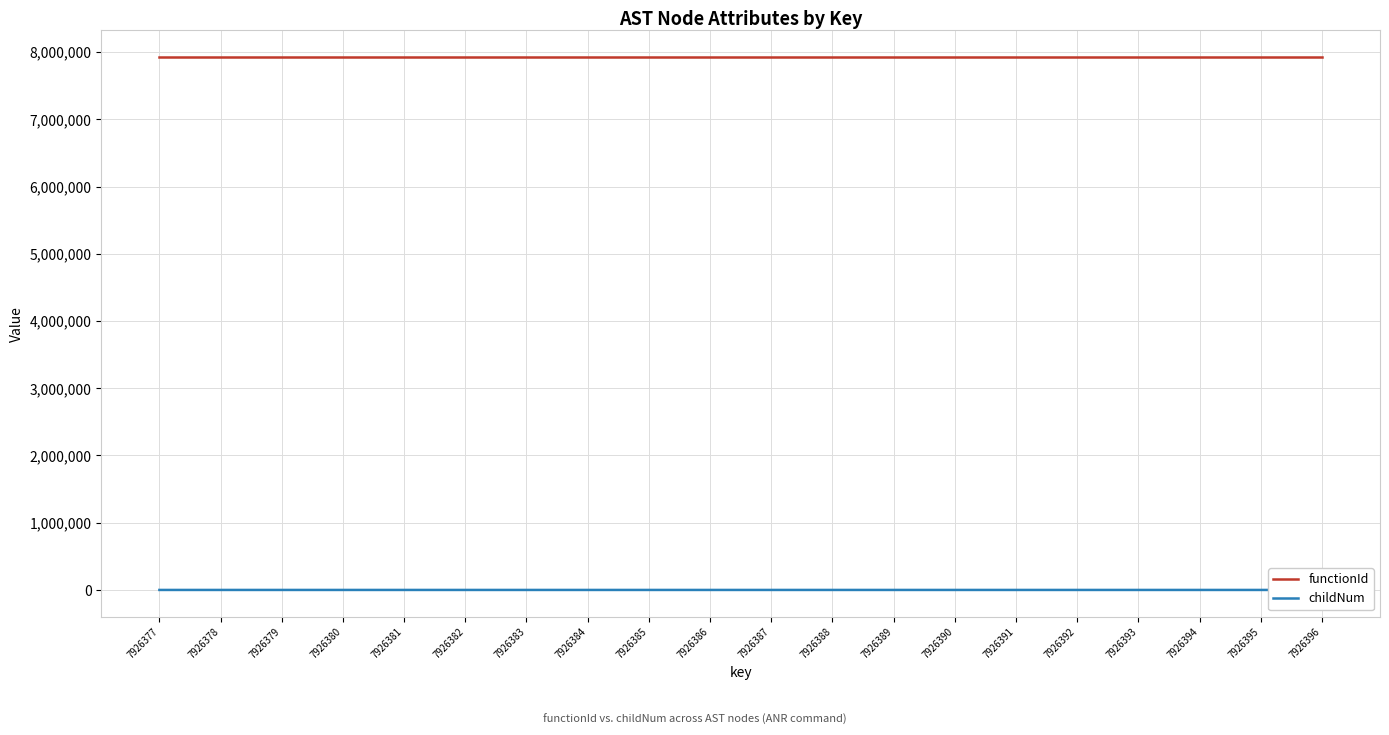

Rank the series by their average value, from lowest to highest.

childNum, functionId